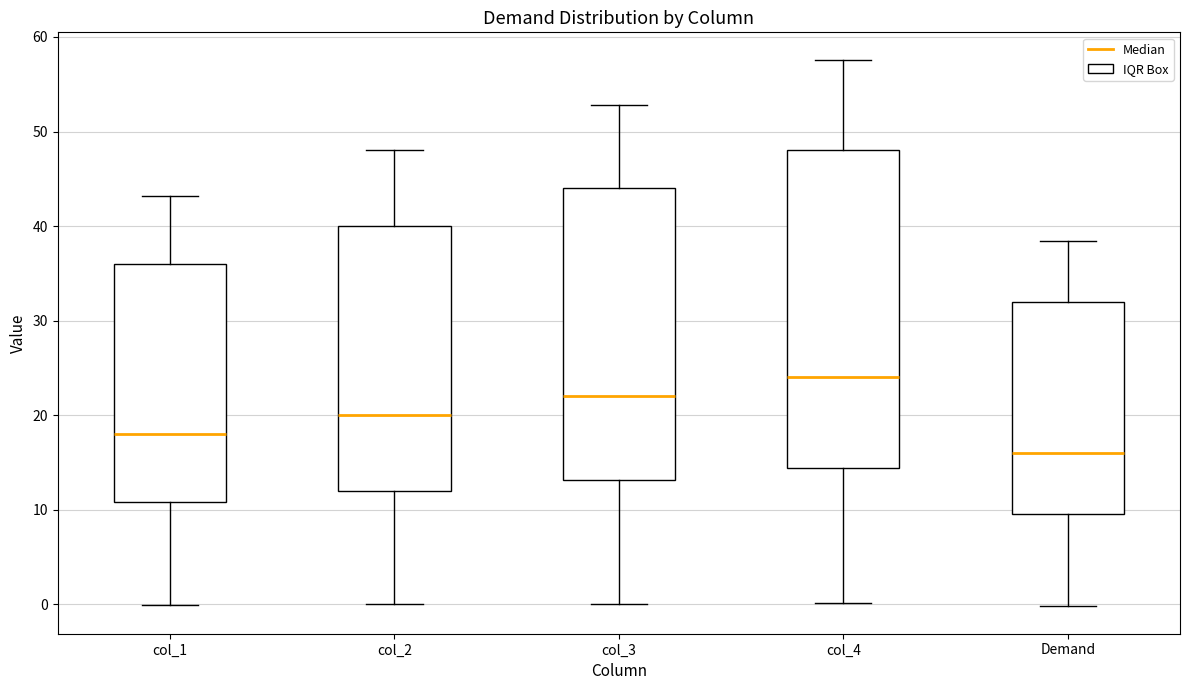

Which box has the highest median line?

col_4